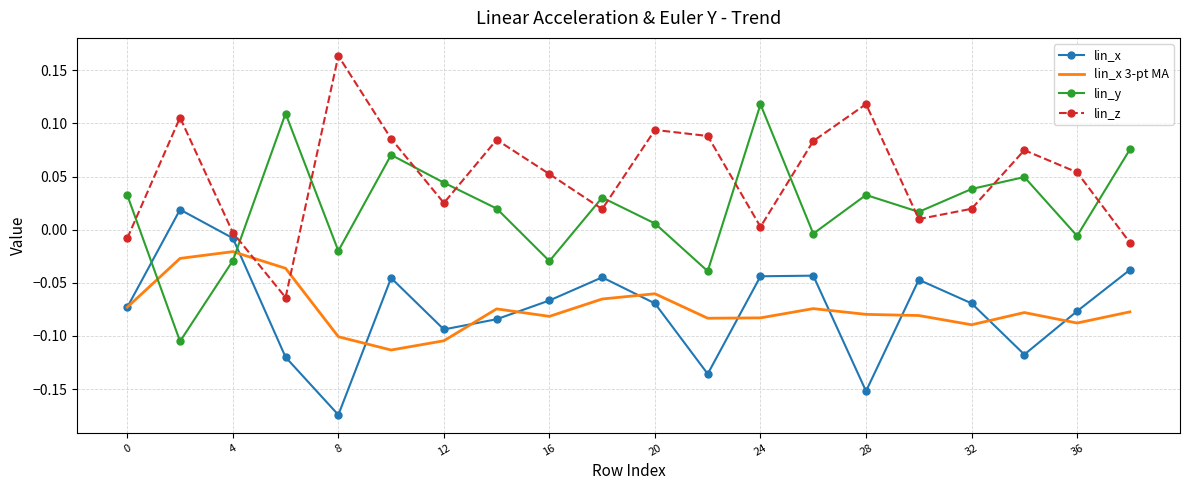

How many times do lin_y and lin_z cross each other?

12